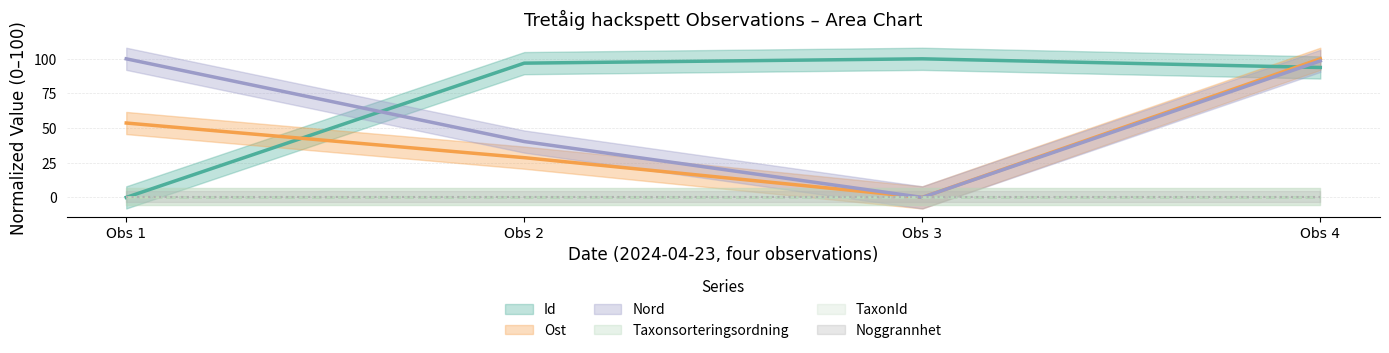

At how many categories does at least one series exceed 11?

4